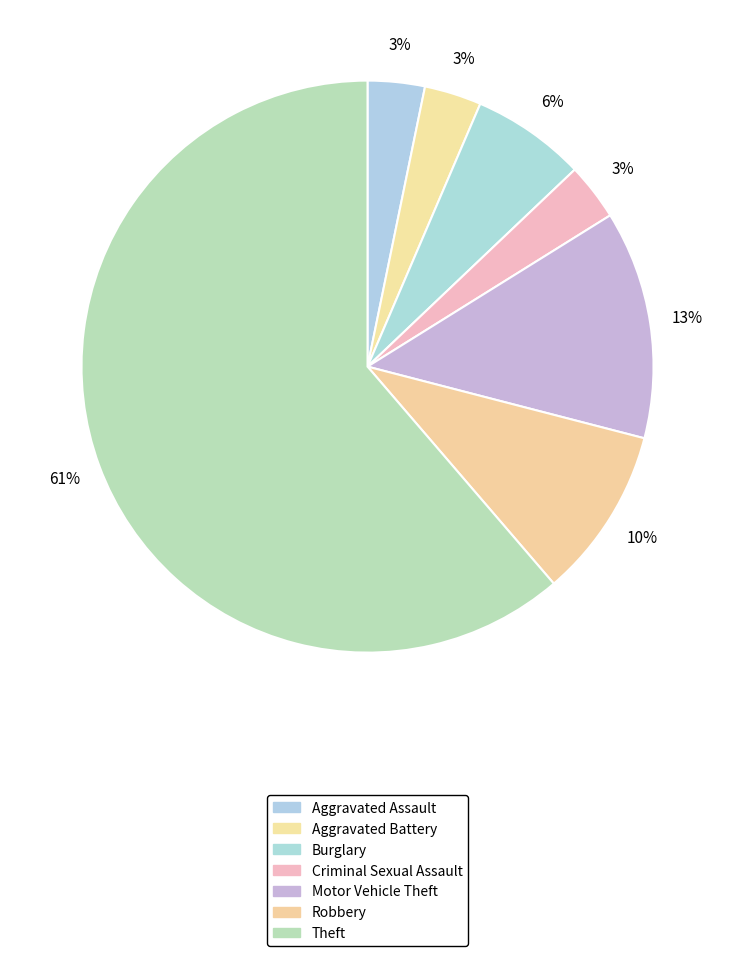

Which slice is the smallest?

Aggravated Assault